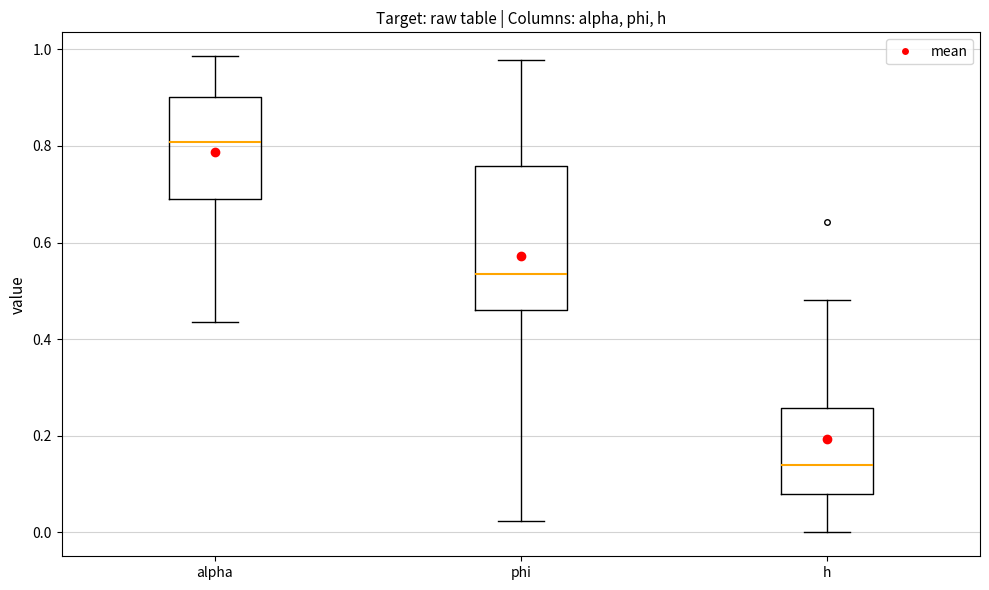

Reading left to right, transcribe this box plot: for each box, give where its median line is, the range the box spans, and where its two whiskers end, as read against the y-axis. The values are not printed on the chart, so give them approximately, as read against the axis.

alpha: median 0.80, box 0.68 to 0.90, whiskers 0.44 to 0.98
phi: median 0.54, box 0.46 to 0.76, whiskers 0.02 to 0.98
h: median 0.14, box 0.08 to 0.26, whiskers 0.00 to 0.48